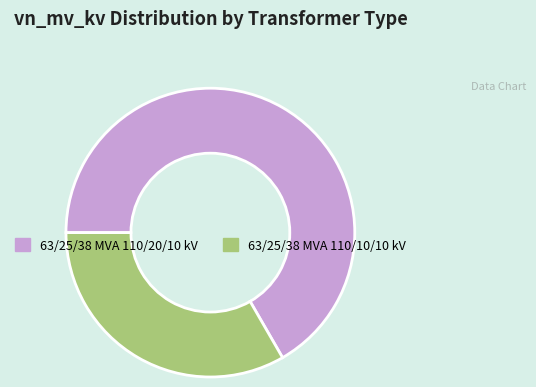

Rank the categories by value from lowest to highest.

63/25/38 MVA 110/10/10 kV, 63/25/38 MVA 110/20/10 kV